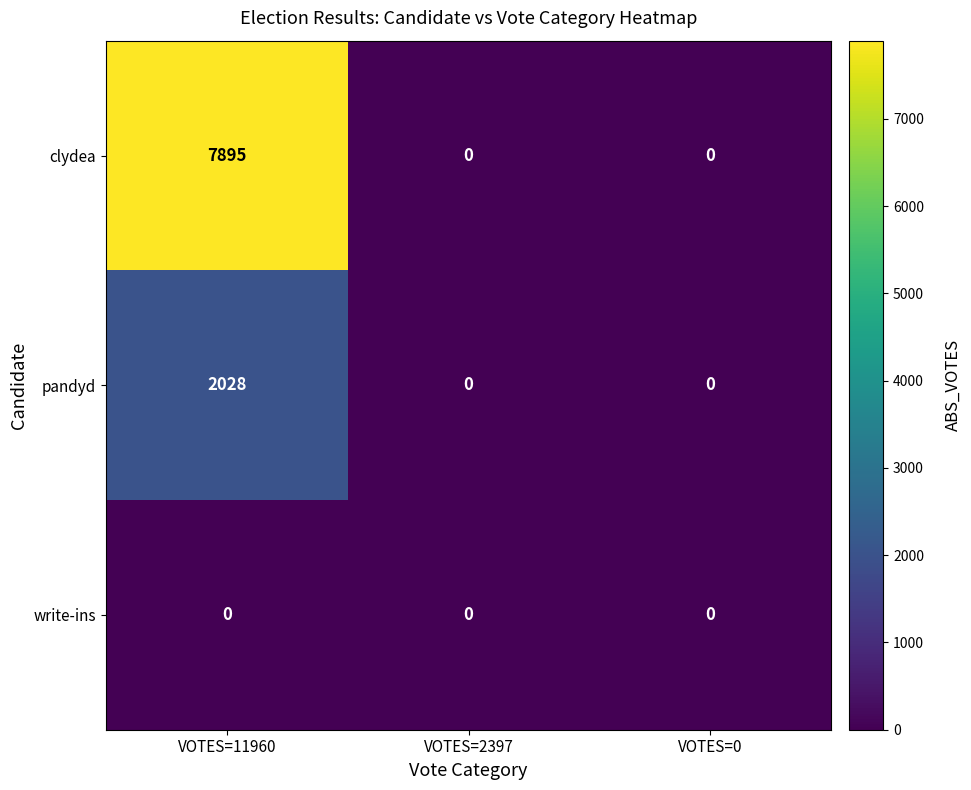

What is the average value of the clydea series?

2632